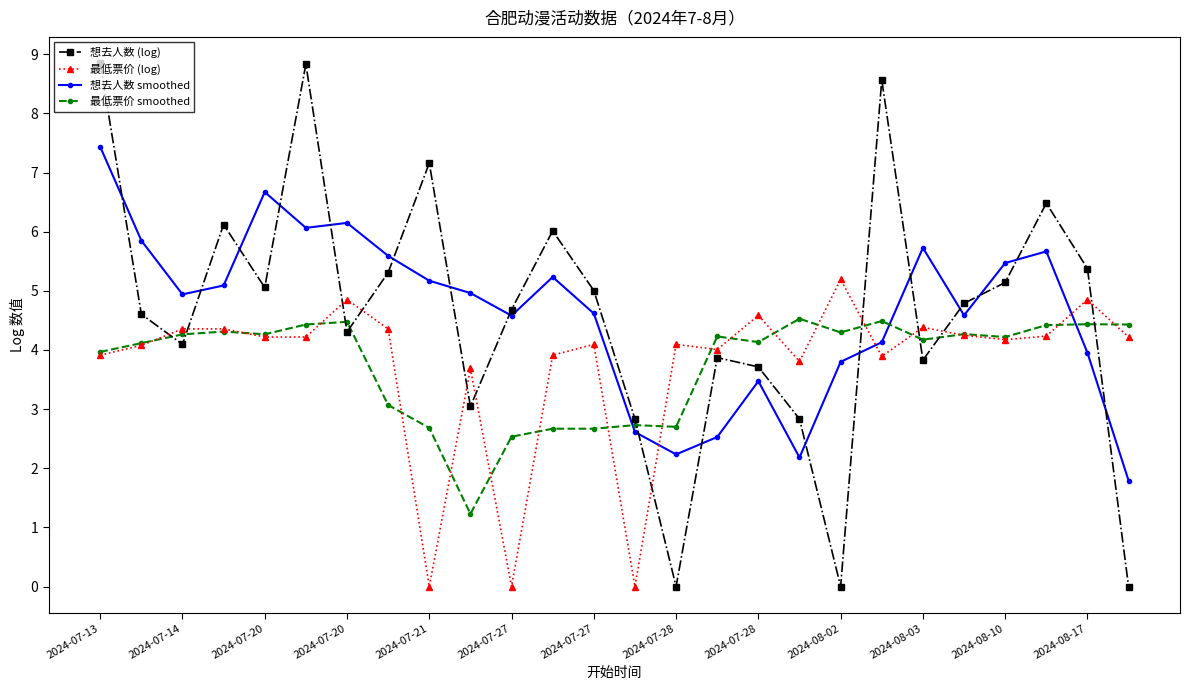

At how many categories does at least one series exceed 7?

4